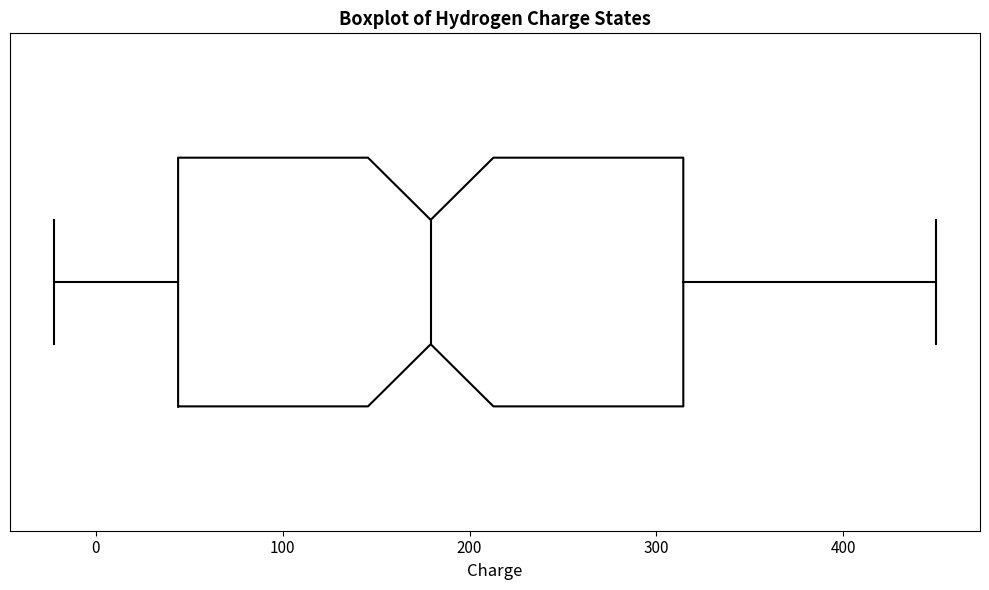

Transcribe this box plot: give where the median line is, the range the box spans, and where the two whiskers end, as read against the x-axis. The values are not printed on the chart, so give them approximately, as read against the axis.

median 180, box 40 to 310, whiskers -20 to 450